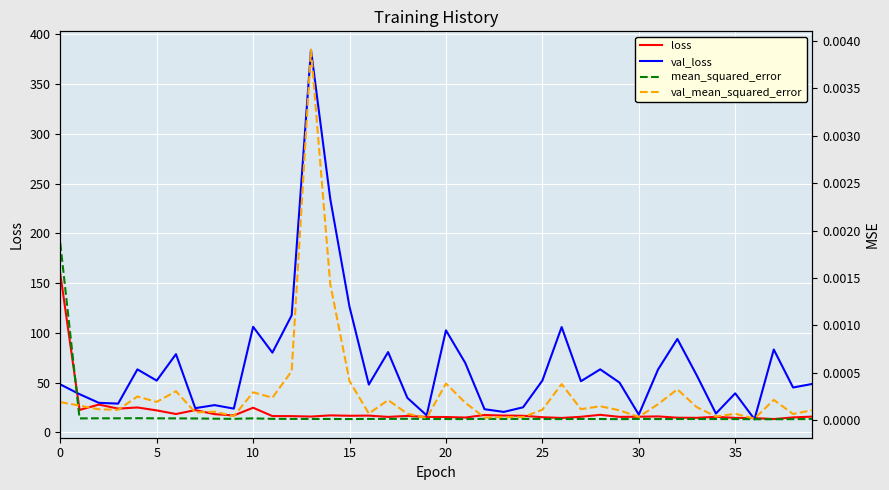

Is it true that val_loss equals 126.2 at 15?

True